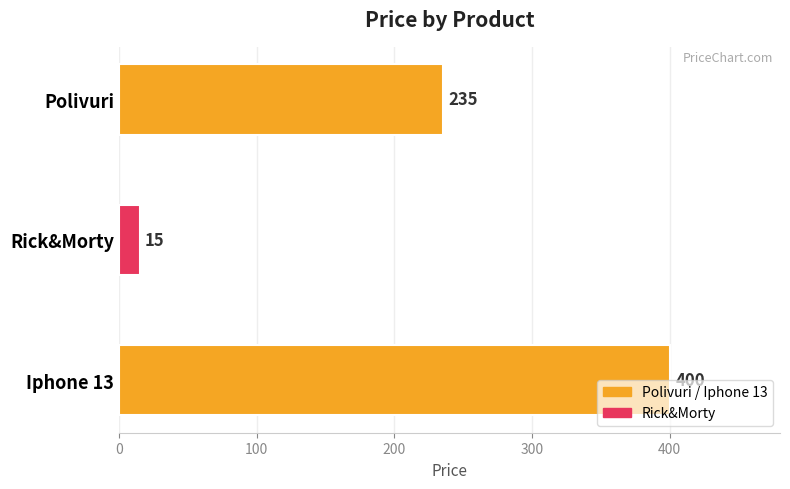

What is the difference between the maximum and second lowest values?

165